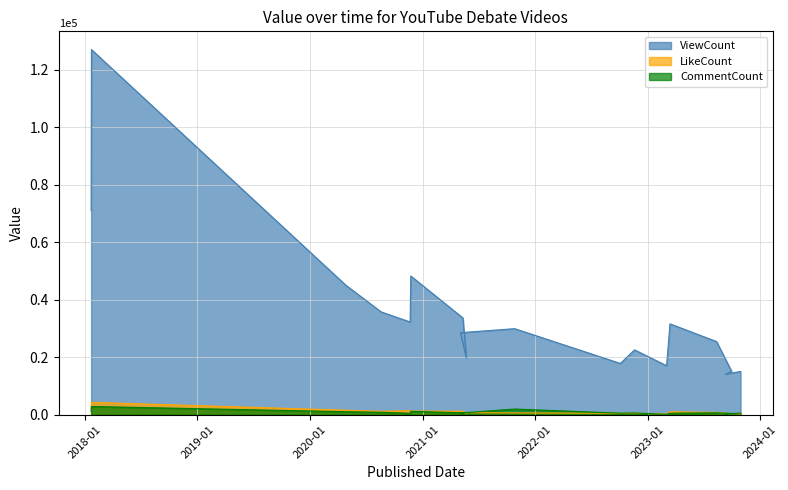

How many interior local valleys does the ViewCount series have?

5